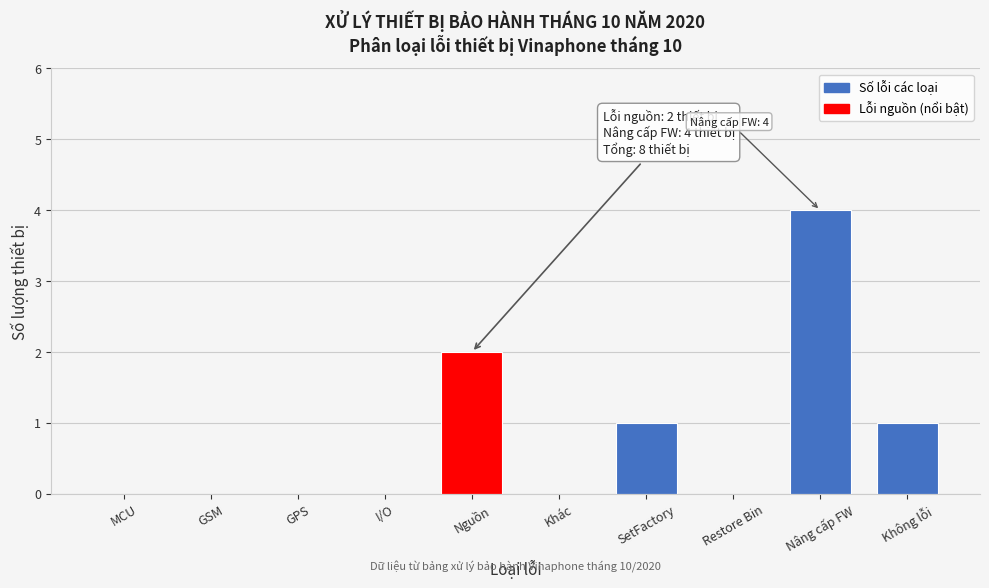

Reading left to right, what are all the values shown in this chart?

MCU=0	GSM=0	GPS=0	I/O=0	Nguồn=2	Khác=0	SetFactory=1	Restore Bin=0	Nâng cấp FW=4	Không lỗi=1